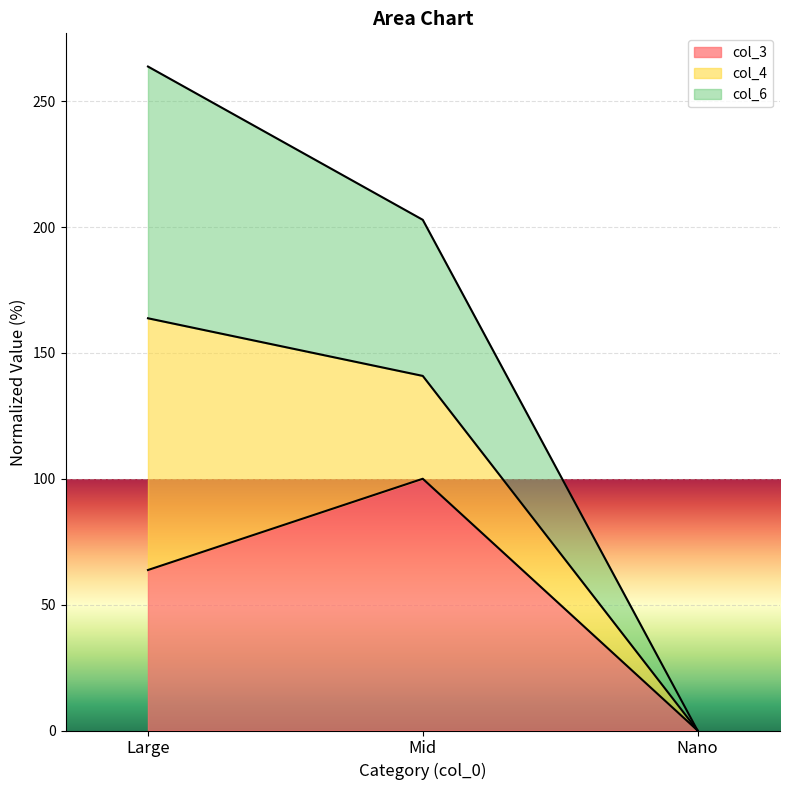

Is the value of col_6 at Mid greater than the value of col_3 at Large?

Yes